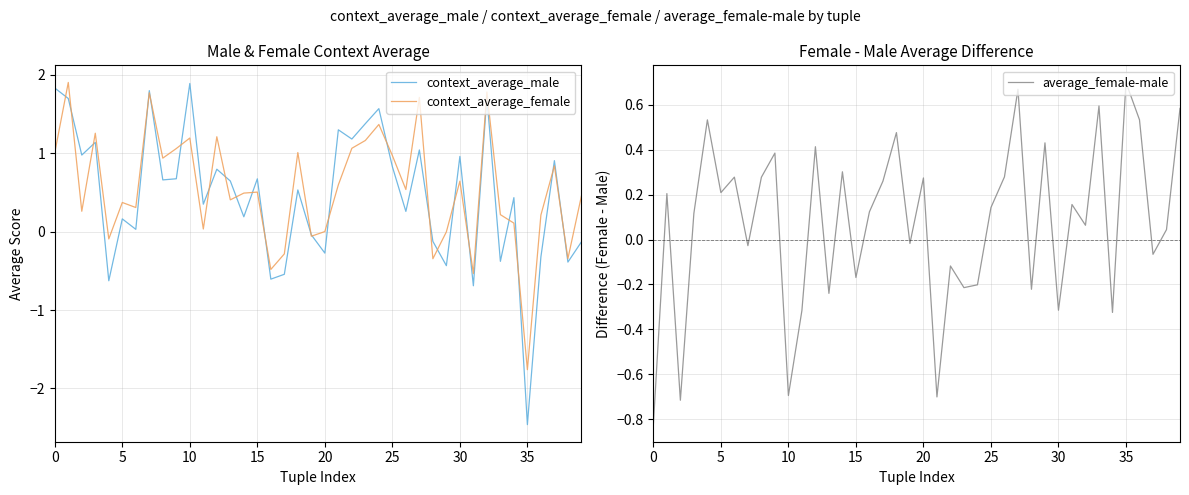

How many data points in average_female-male are less than 0?

16